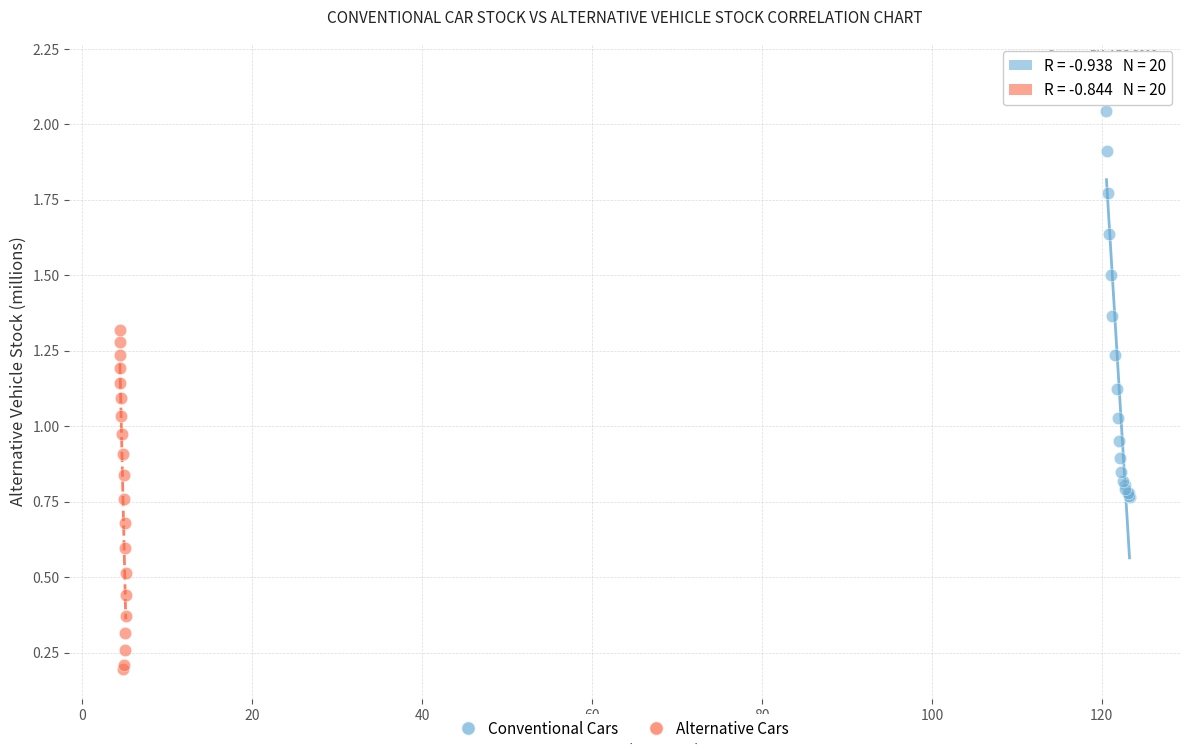

Which series contains the highest Y value?

Conventional Cars